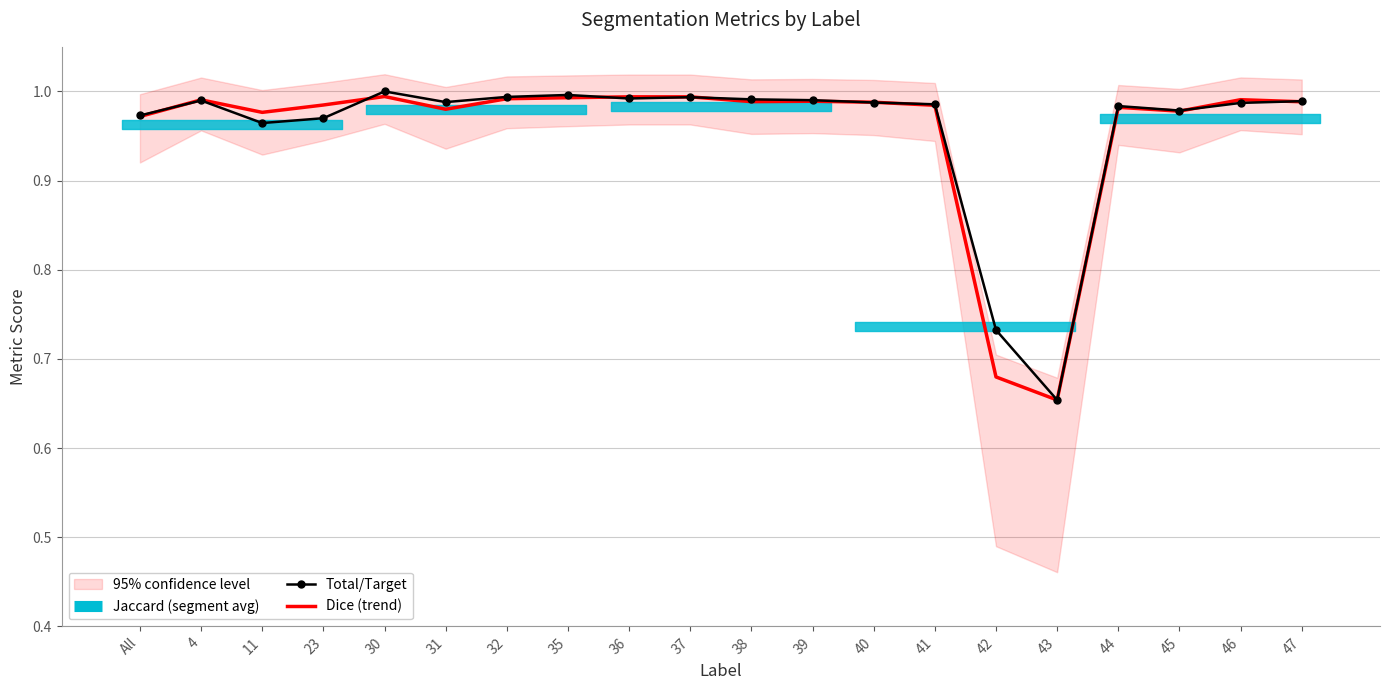

Which has a higher value, 41 or 45?

41